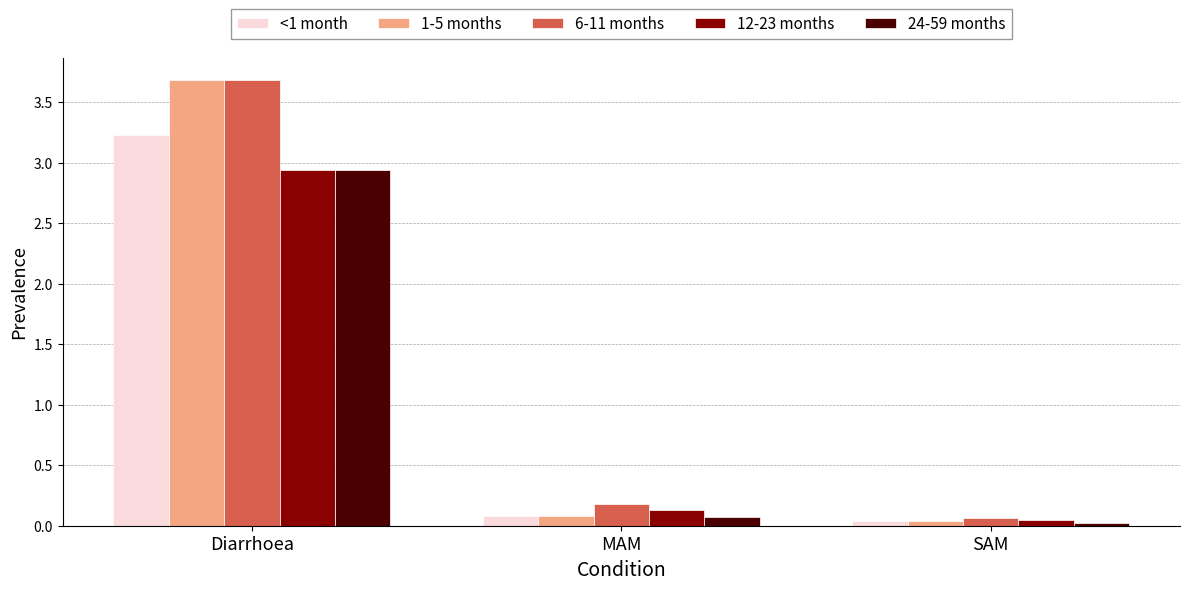

What is the difference between the highest and lowest values at Diarrhoea?

0.7